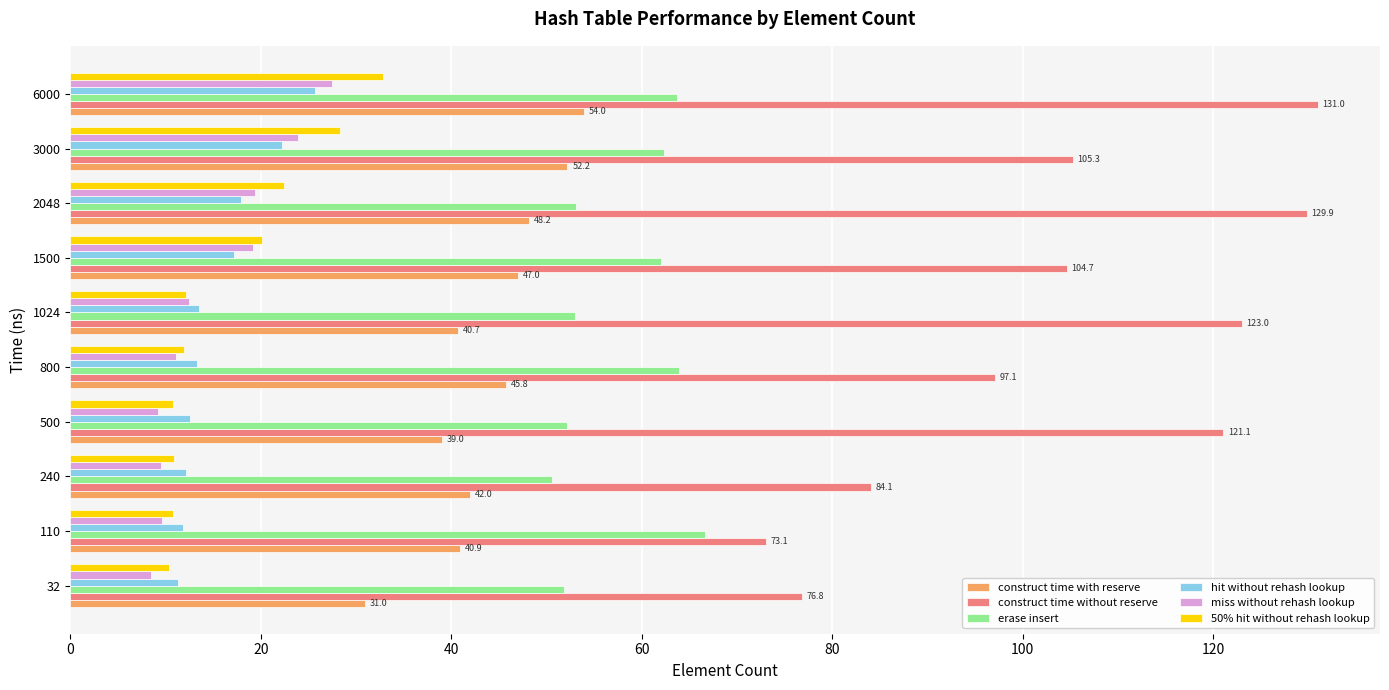

What is the greatest value displayed?

131.0